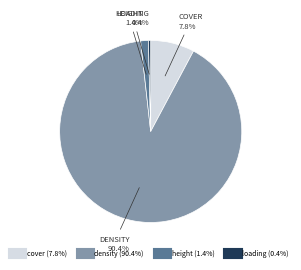

Which category has the smallest portion of the pie?

loading